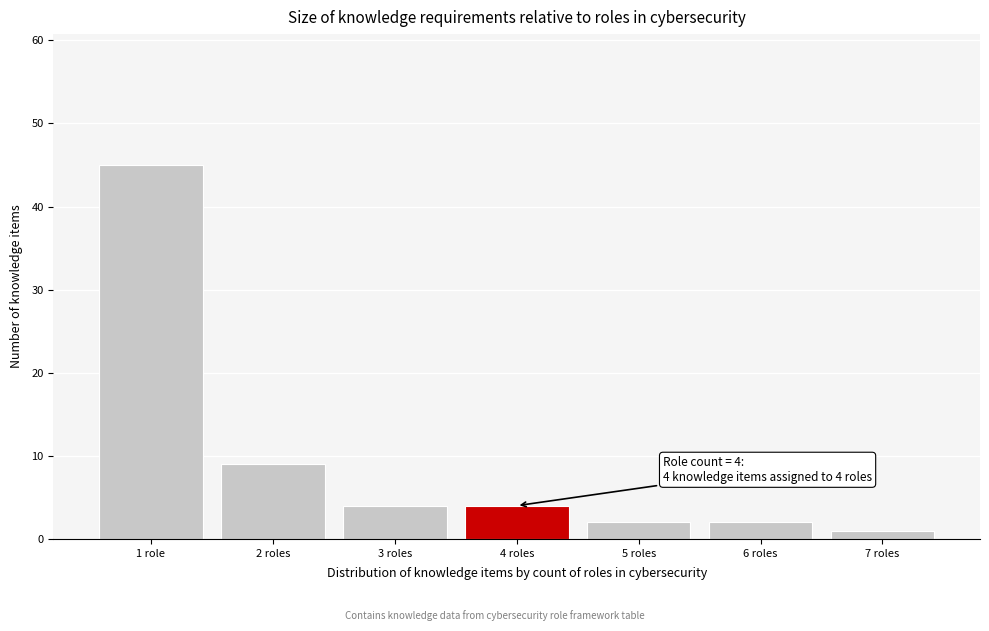

Reading left to right, what are all the values shown in this chart?

1 role=45	2 roles=9	3 roles=4	4 roles=4	5 roles=2	6 roles=2	7 roles=1